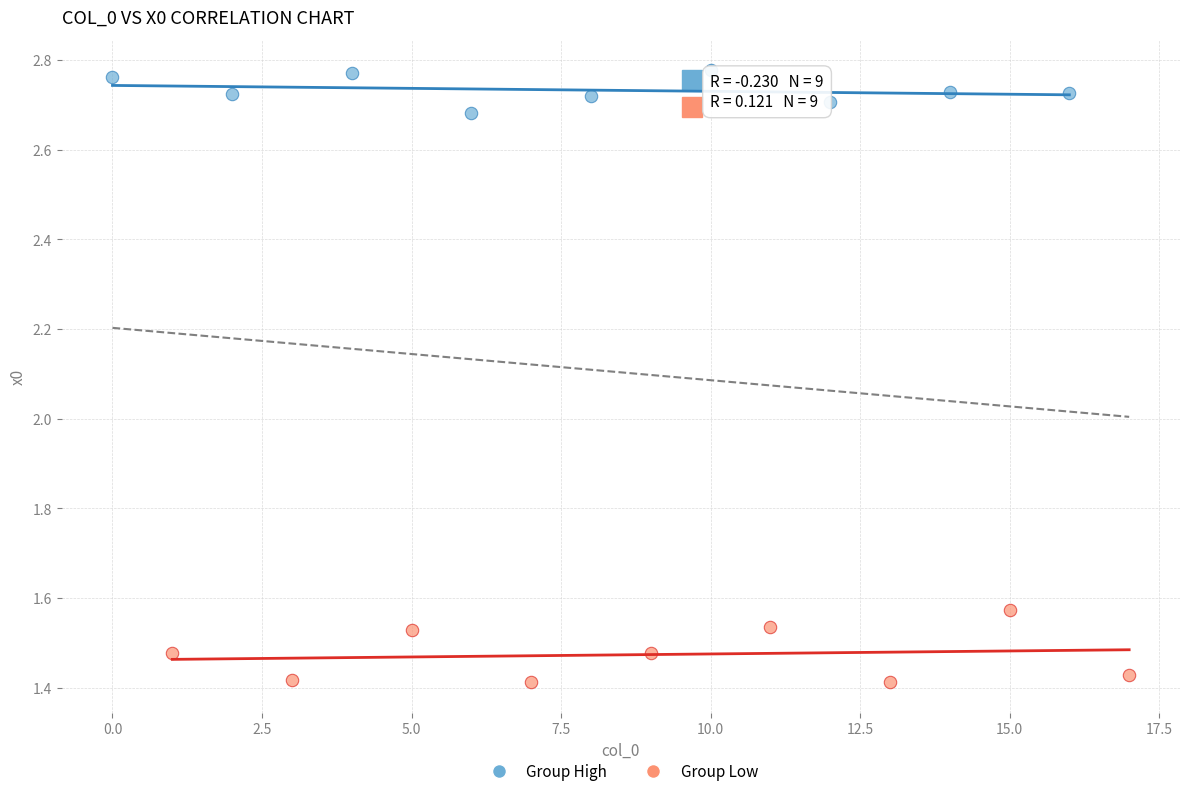

Which series has the widest spread of Y values?

Group Low